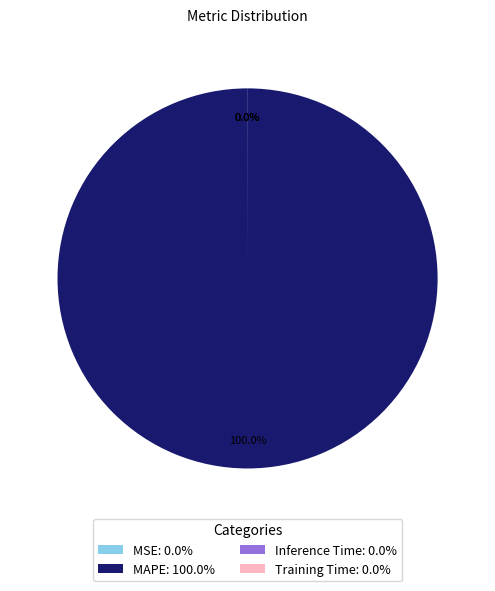

Which category accounts for the majority?

MAPE